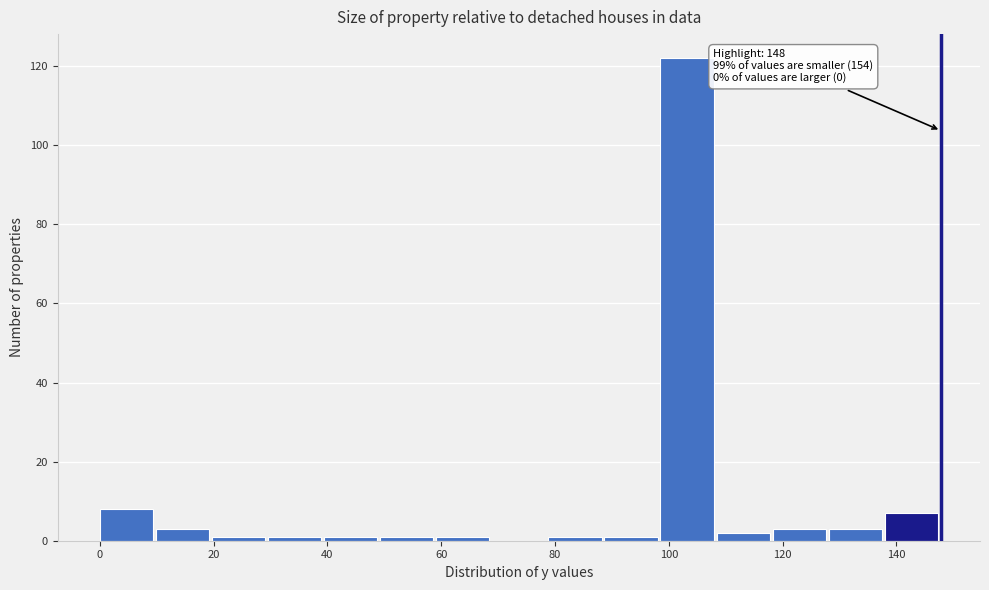

Which range on the x-axis has the tallest bar?

98 to 108